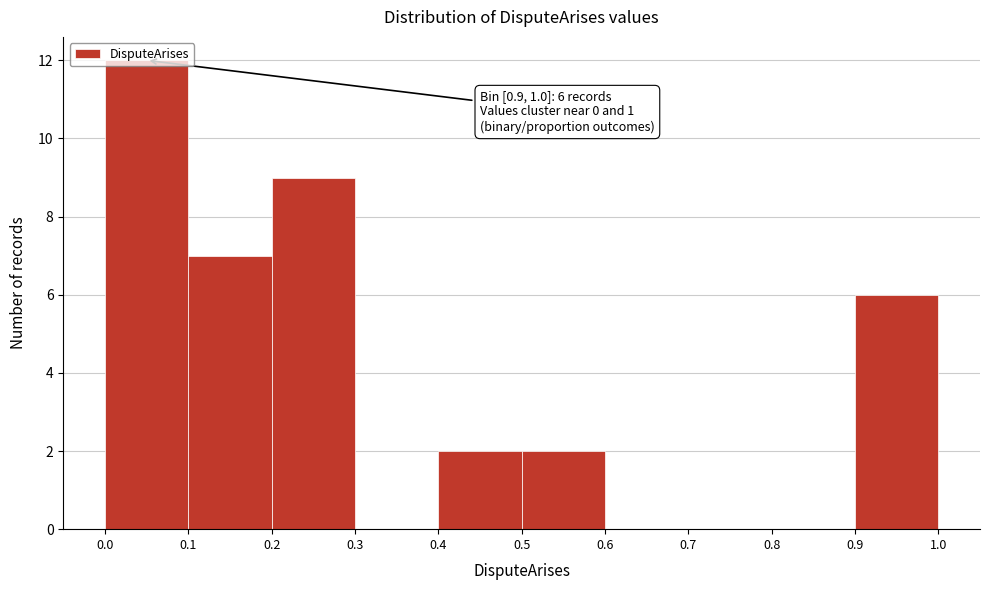

Over which range of the x-axis is the bar tallest?

0.0 to 0.1